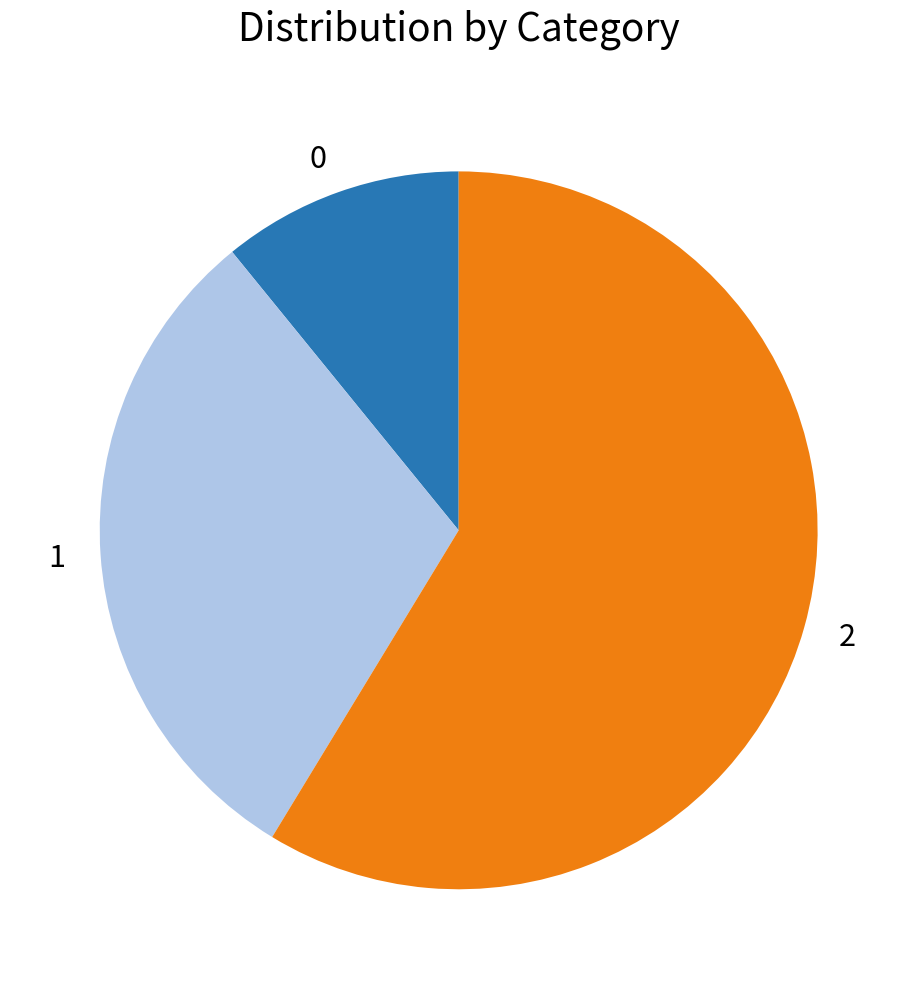

Rank the categories by value from lowest to highest.

0, 1, 2